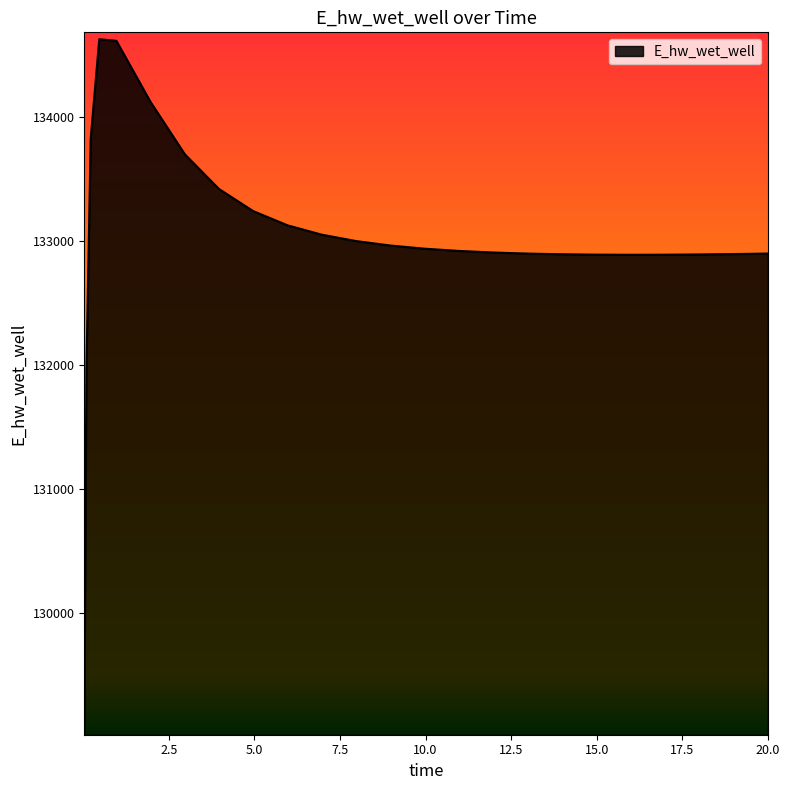

How many categories are shown in the chart?

25